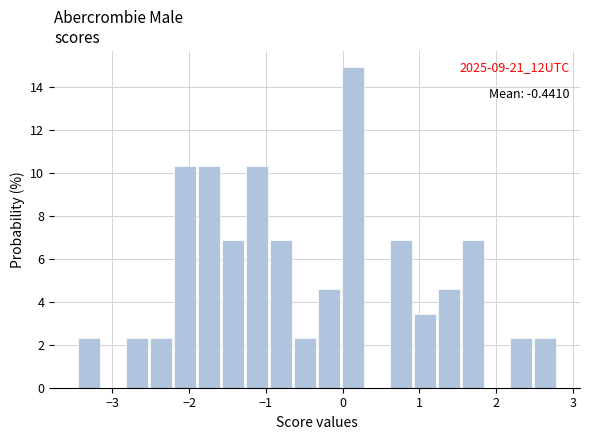

Around what value on the x-axis is the tallest bar? Give the approximate position of its centre, as read against the axis.

0.1